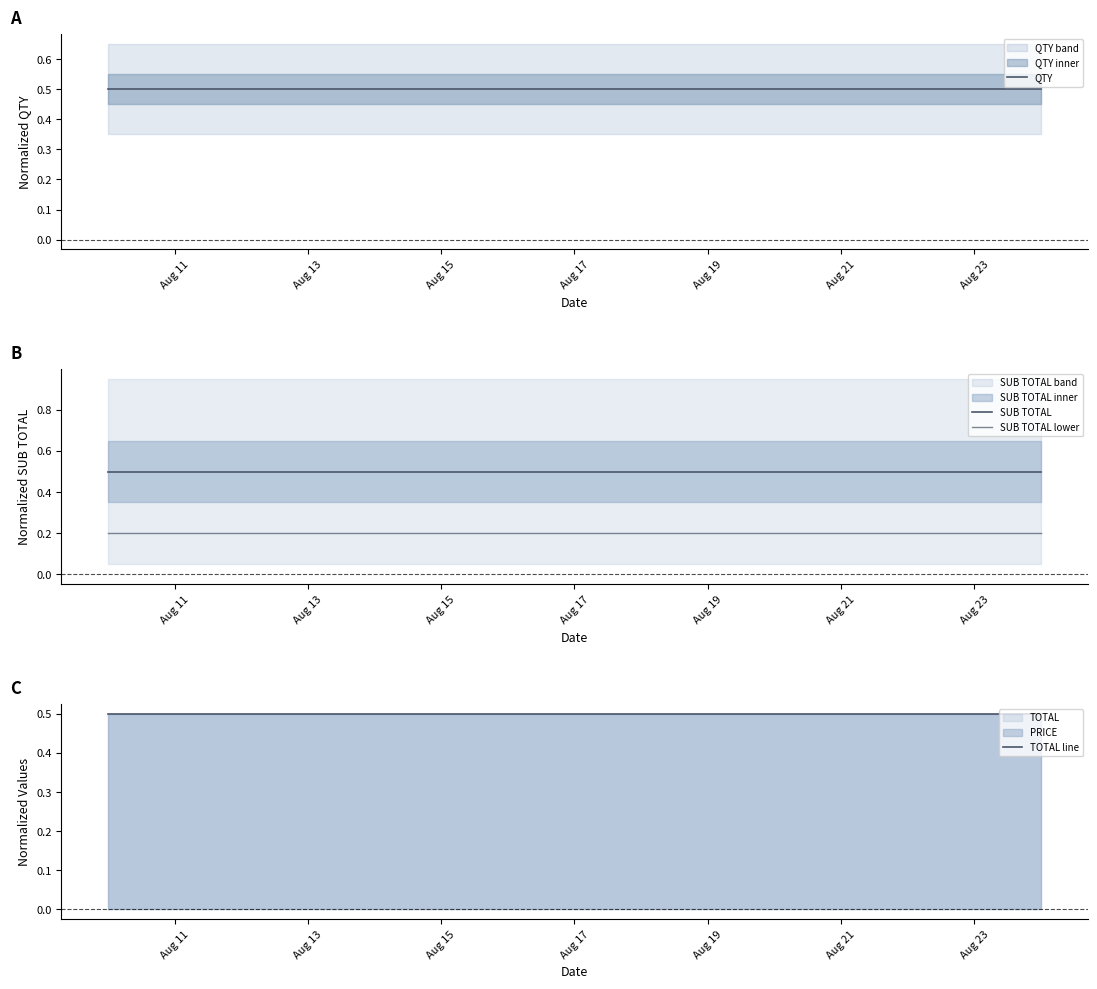

What is the value of the SUB TOTAL point at the 1st from the left?

0.5